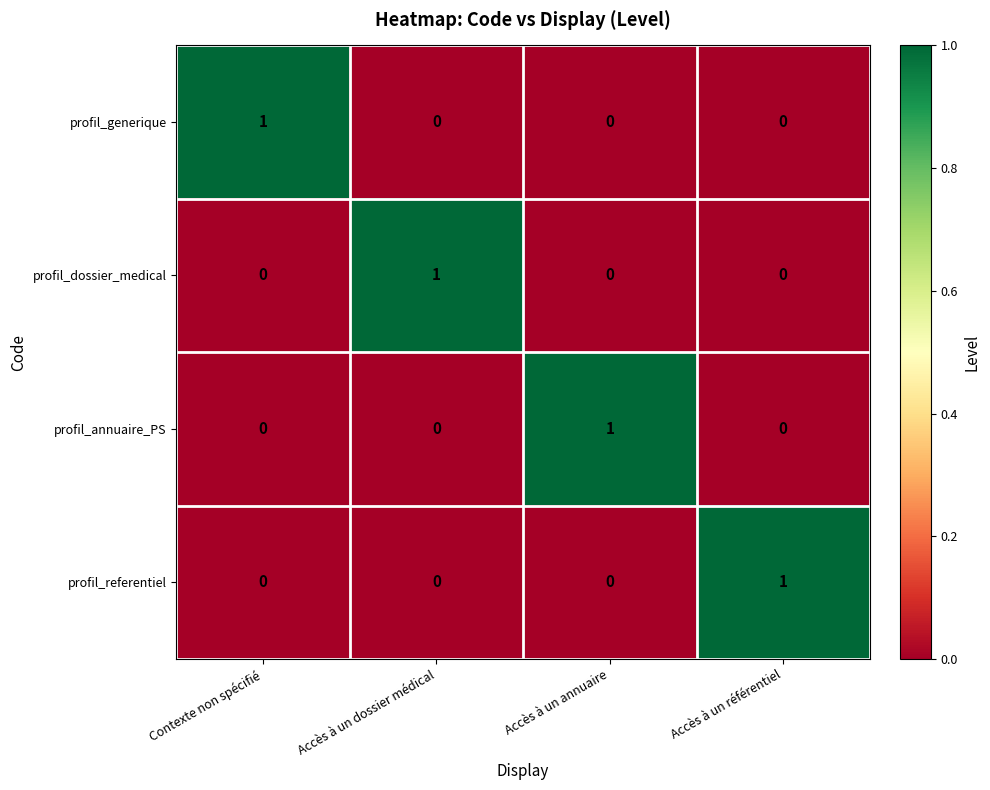

Reading left to right, what are all the values shown in this chart?

profil_generique: Contexte non spécifié=1	Accès à un dossier médical=0	Accès à un annuaire=0	Accès à un référentiel=0
profil_dossier_medical: Contexte non spécifié=0	Accès à un dossier médical=1	Accès à un annuaire=0	Accès à un référentiel=0
profil_annuaire_PS: Contexte non spécifié=0	Accès à un dossier médical=0	Accès à un annuaire=1	Accès à un référentiel=0
profil_referentiel: Contexte non spécifié=0	Accès à un dossier médical=0	Accès à un annuaire=0	Accès à un référentiel=1